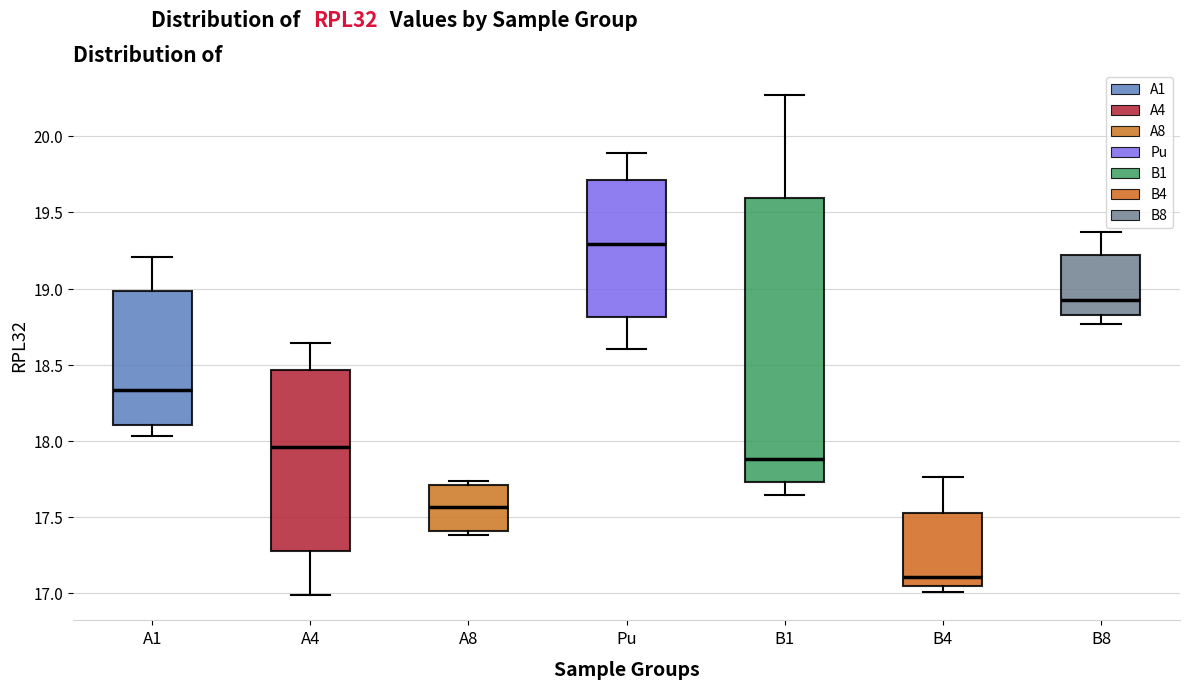

Reading left to right, transcribe this box plot: for each box, give where its median line is, the range the box spans, and where its two whiskers end, as read against the y-axis. The values are not printed on the chart, so give them approximately, as read against the axis.

A1: median 18.35, box 18.10 to 19.00, whiskers 18.05 to 19.20
A4: median 17.95, box 17.25 to 18.45, whiskers 17.00 to 18.65
A8: median 17.55, box 17.40 to 17.70, whiskers 17.40 (just below the box's lower edge) to 17.75
Pu: median 19.30, box 18.80 to 19.70, whiskers 18.60 to 19.90
B1: median 17.90, box 17.75 to 19.60, whiskers 17.65 to 20.25
B4: median 17.10, box 17.05 to 17.55, whiskers 17.00 to 17.75
B8: median 18.95, box 18.85 to 19.20, whiskers 18.75 to 19.35